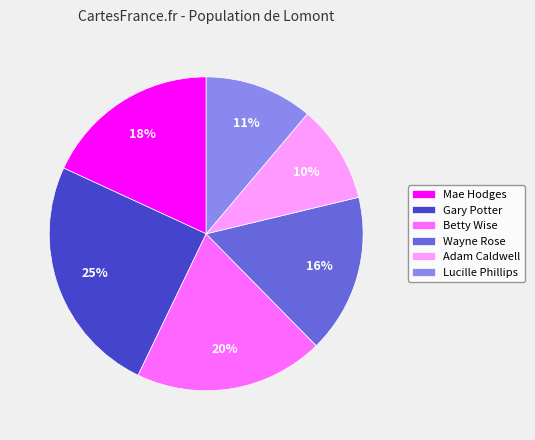

Rank the categories by value from highest to lowest.

Gary Potter, Betty Wise, Mae Hodges, Wayne Rose, Lucille Phillips, Adam Caldwell